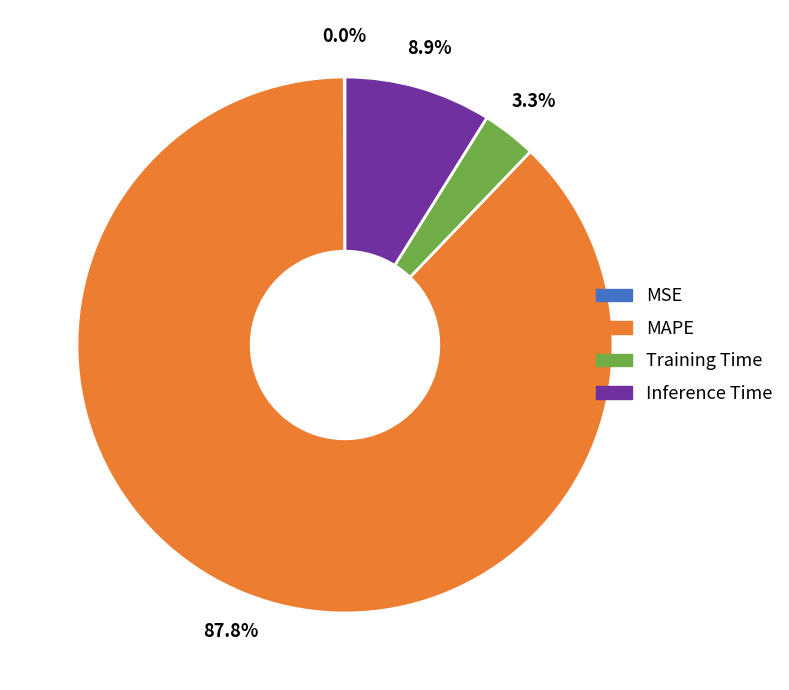

What percentage is the Inference Time slice, to the nearest percent?

9%